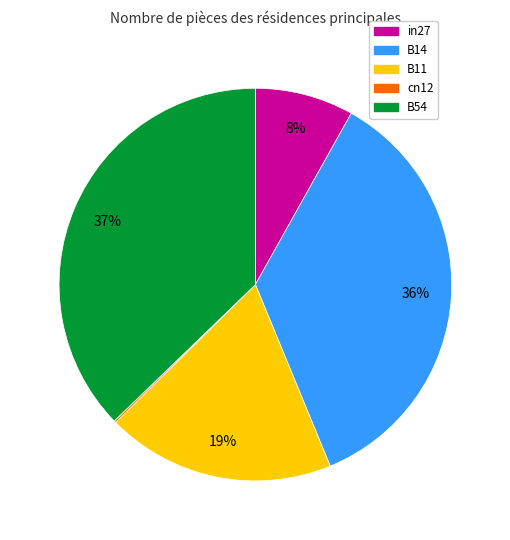

Do B14 and in27 together represent more than half of the pie?

No